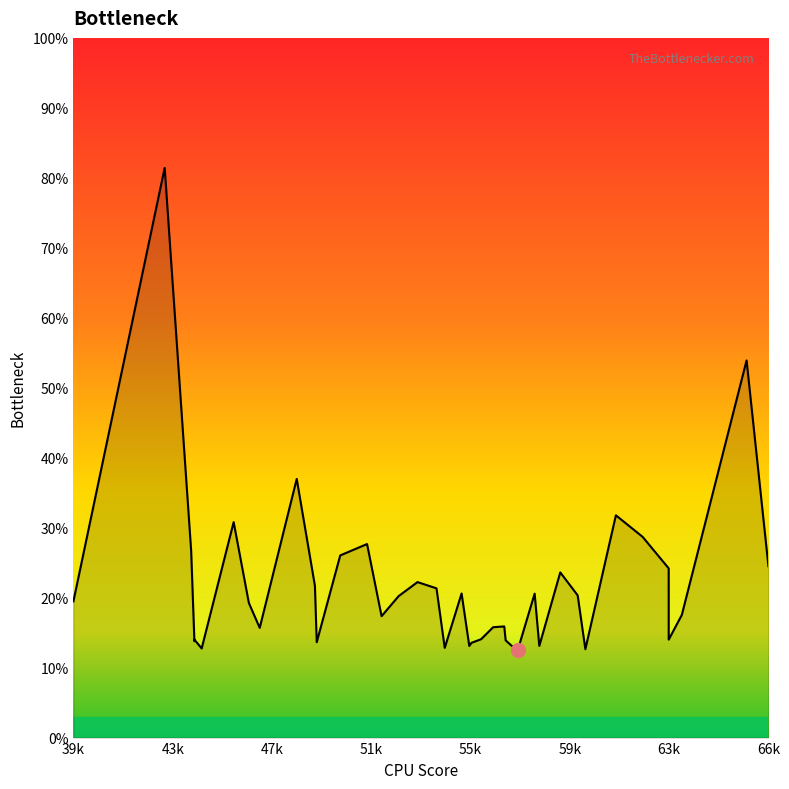

Reading right to left, extract all data points from this chart.

24.5	53.9	17.5	14.0	24.2	28.7	31.8	12.6	20.3	23.6	13.1	20.6	12.5	13.2	13.9	15.9	15.8	14.1	13.5	13.1	20.6	12.8	21.3	22.2	20.2	17.4	27.7	26.0	13.6	21.7	37.0	15.7	19.2	30.8	12.7	14.0	13.8	26.7	81.4	19.5